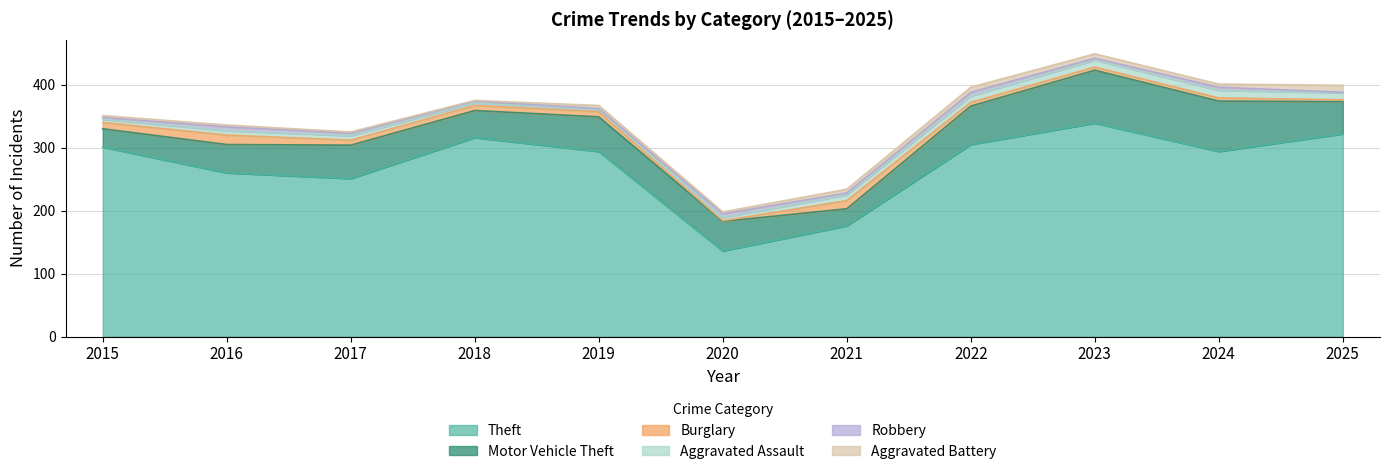

Rank the series by their maximum value, from highest to lowest.

Theft, Motor Vehicle Theft, Burglary, Aggravated Assault, Aggravated Battery, Robbery